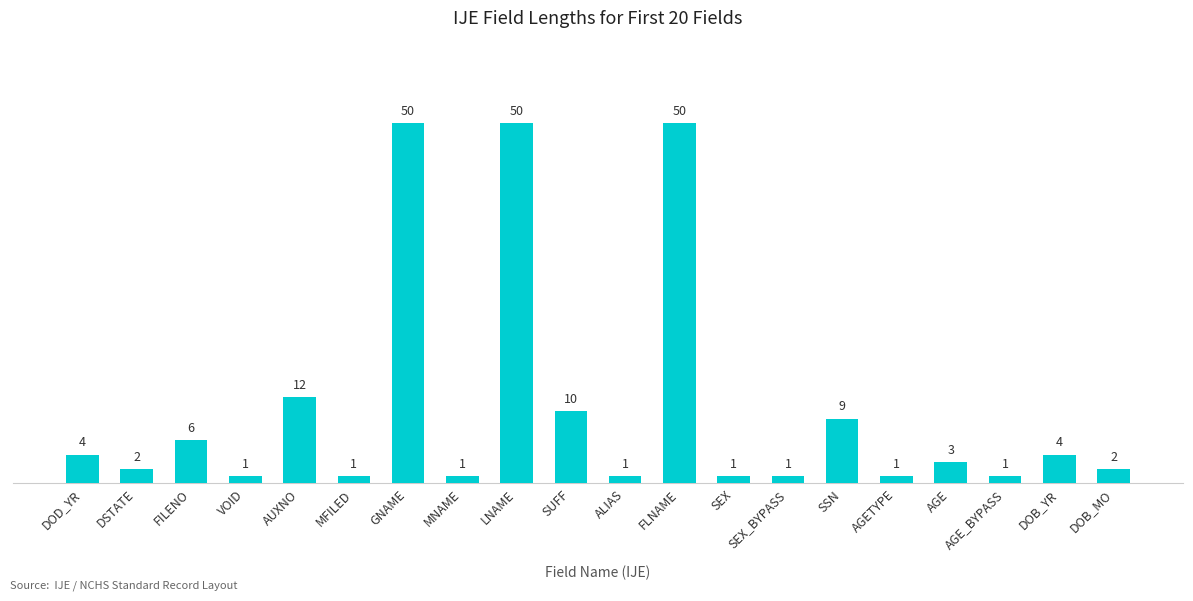

What is the minimum value shown in the chart?

1